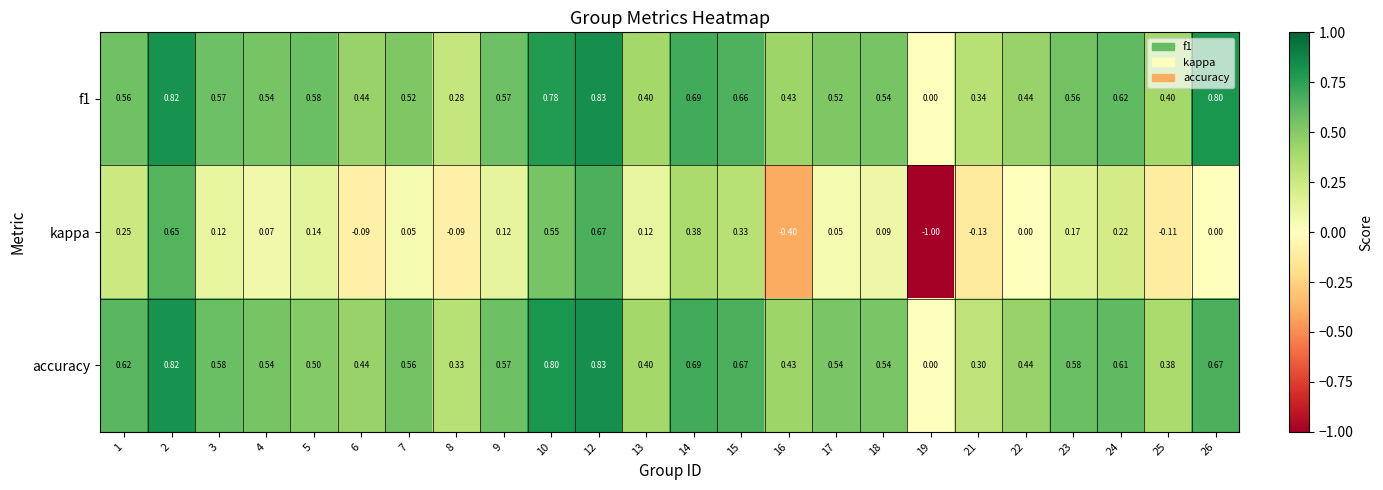

Is the value of accuracy at 17 greater than the value of f1 at 14?

No